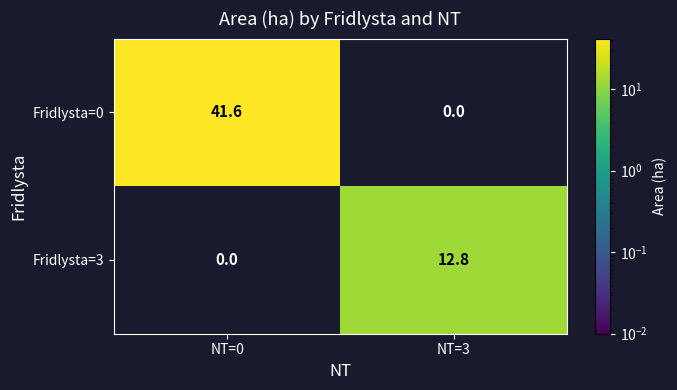

At which category does the chart reach its peak across all series?

NT=0